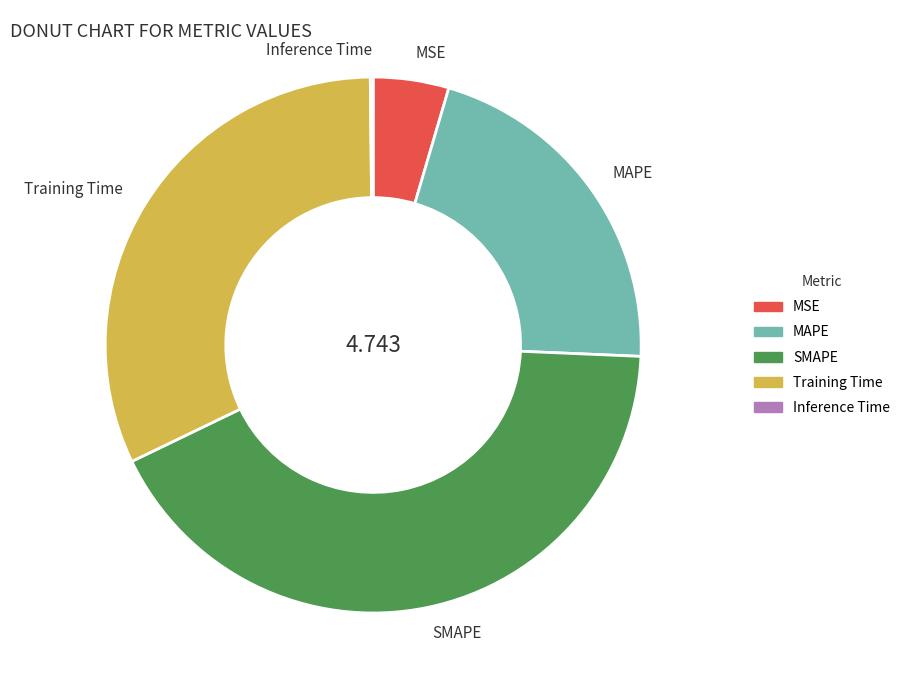

Which has a higher value, SMAPE or MSE?

SMAPE